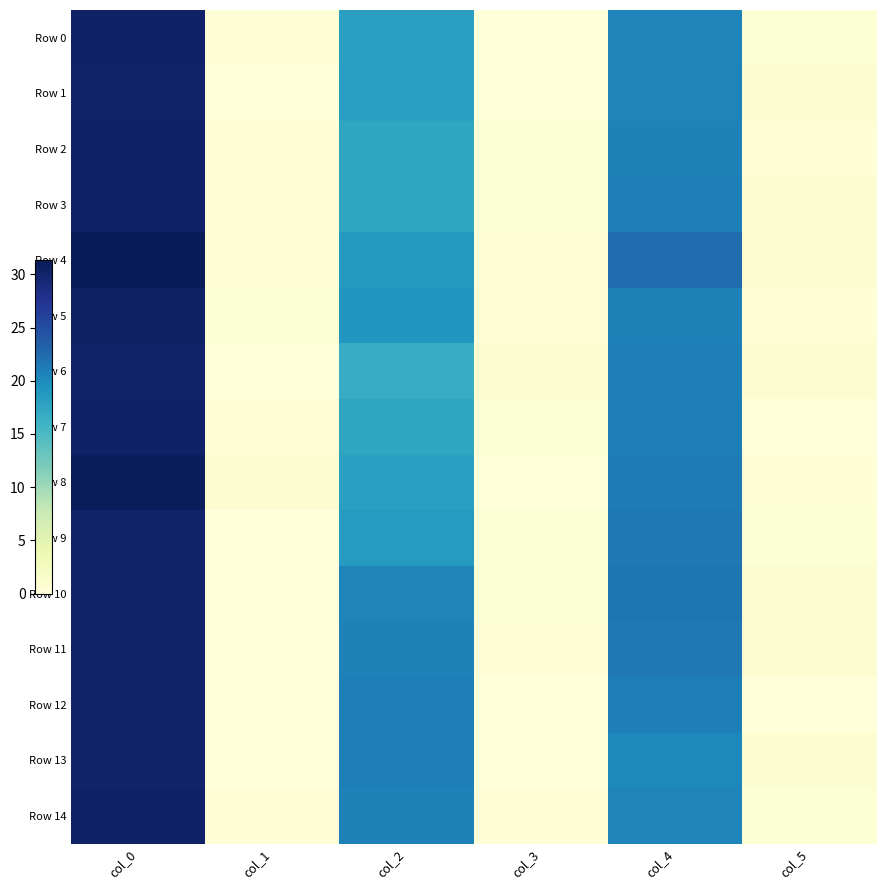

Rank the series by their maximum value, from lowest to highest.

Row 1, Row 6, Row 9, Row 10, Row 11, Row 12, Row 13, Row 0, Row 2, Row 14, Row 3, Row 7, Row 5, Row 8, Row 4